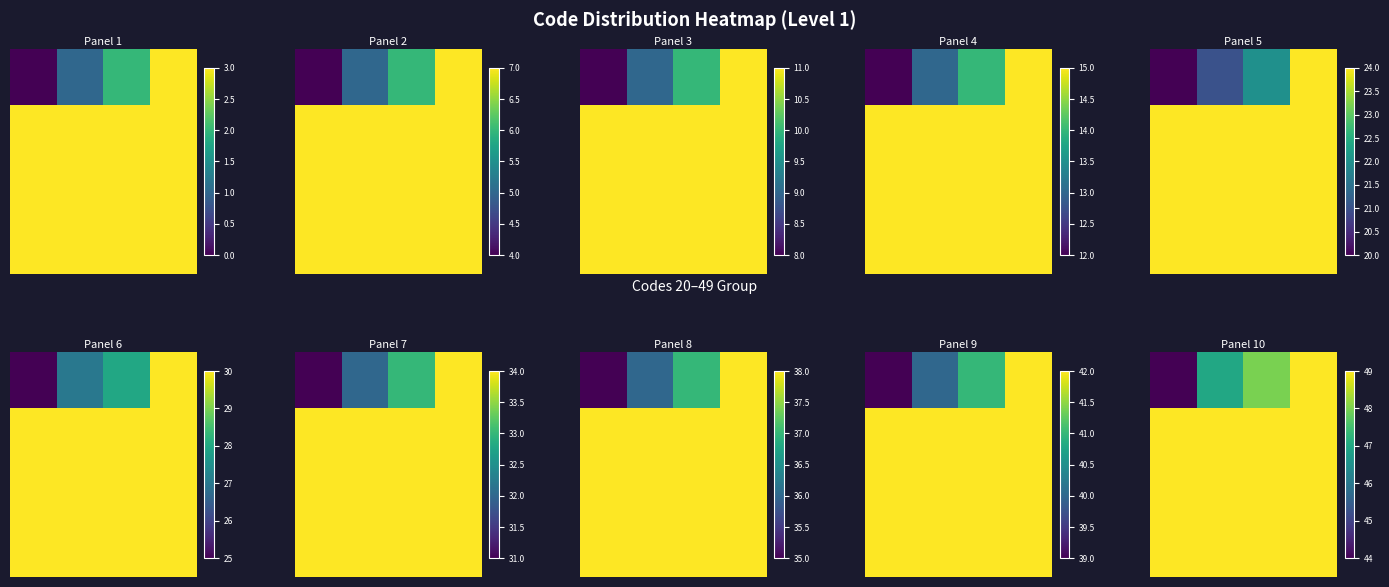

What is the total value across all series at 3?

196